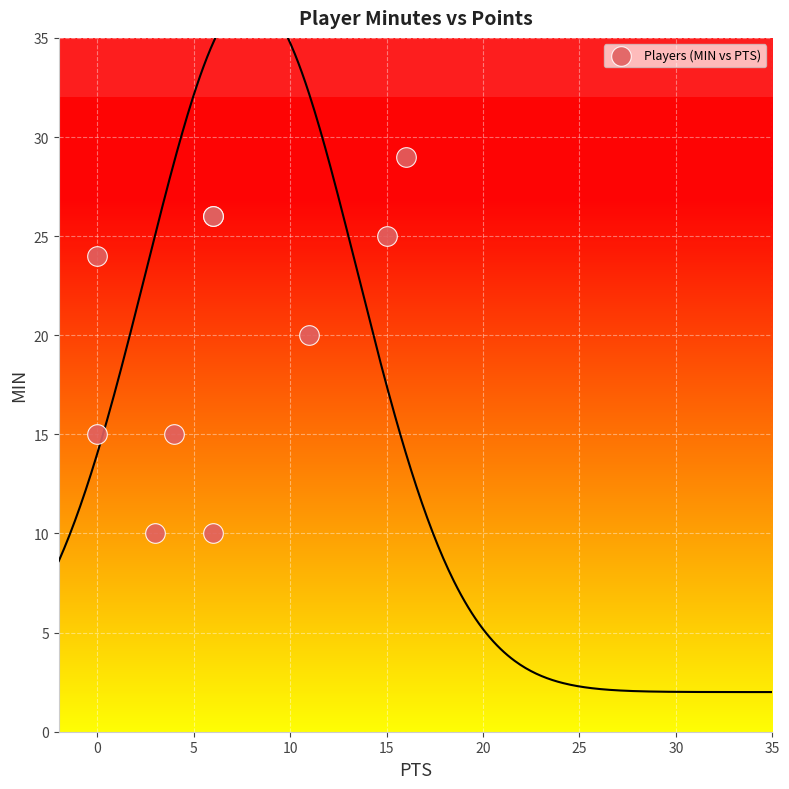

What Y value in the scatter plot is closest to 19?

20